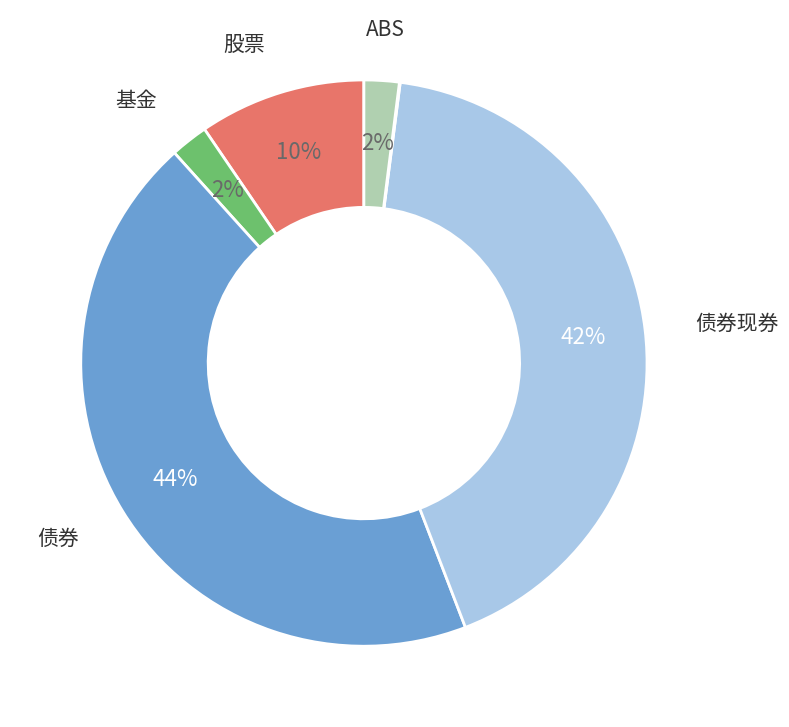

Does any single category account for the majority?

No